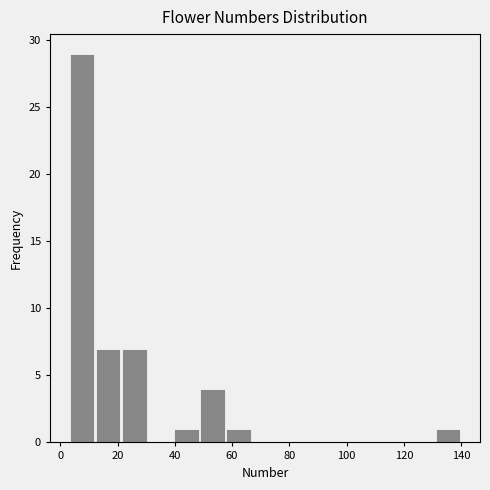

Reading left to right, list every bar in this chart as the range it spans on the x-axis followed by its height. Neither the bar edges nor the heights are printed on the chart, so give them approximately, as read against the axes.

4 to 12: 29
12 to 22: 7
22 to 30: 7
30 to 40: 0
40 to 48: 1
48 to 58: 4
58 to 66: 1
66 to 76: 0
76 to 86: 0
86 to 94: 0
94 to 104: 0
104 to 112: 0
112 to 122: 0
122 to 130: 0
130 to 140: 1